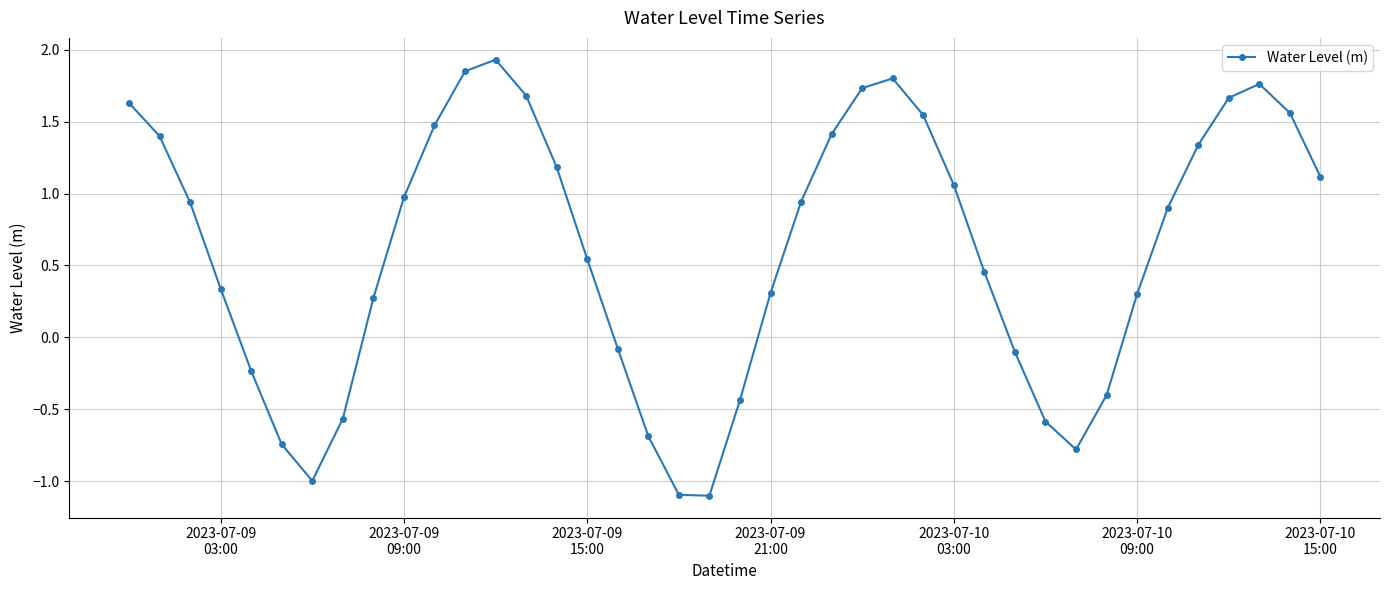

What is the value of the 10th point from the left?

1.0